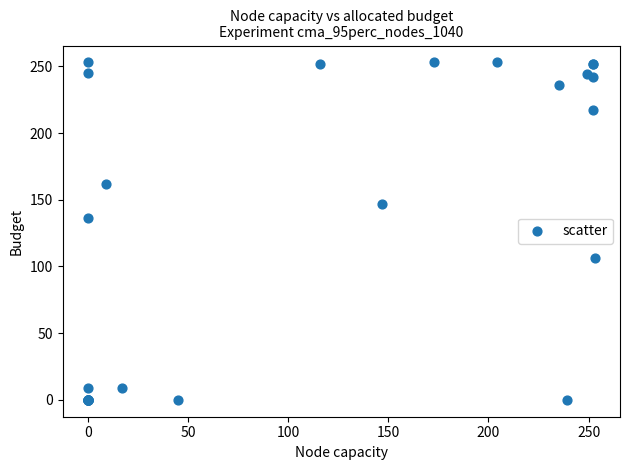

What Y value in the scatter plot is closest to 126?

136